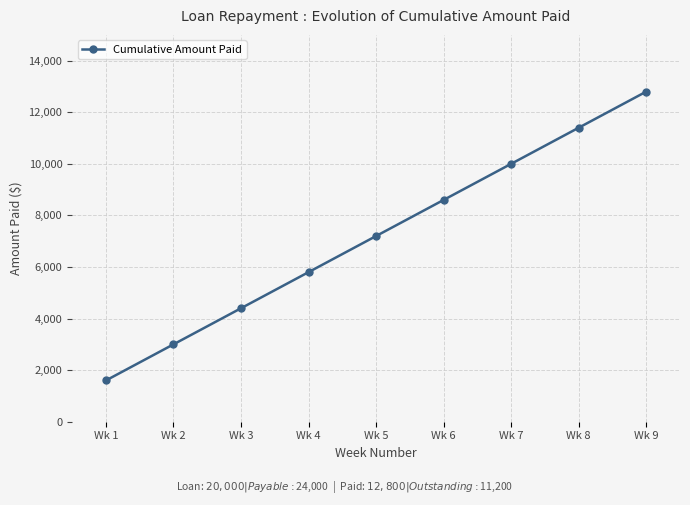

Rank the categories by value from lowest to highest.

Wk 1, Wk 2, Wk 3, Wk 4, Wk 5, Wk 6, Wk 7, Wk 8, Wk 9